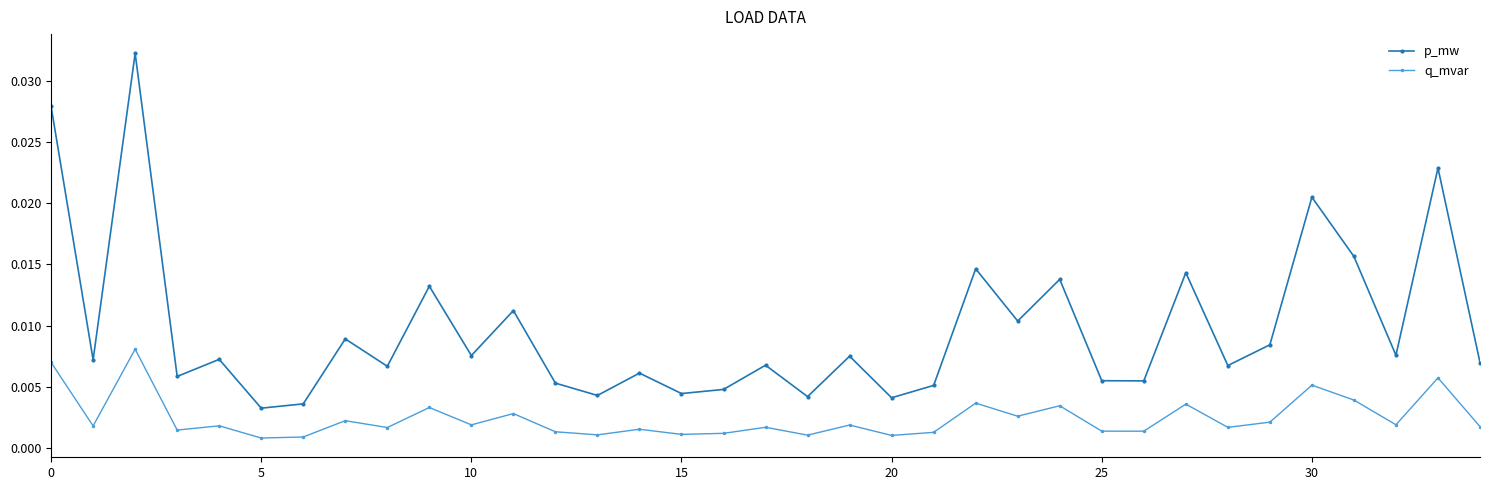

Rank the series by their average value, from highest to lowest.

p_mw, q_mvar